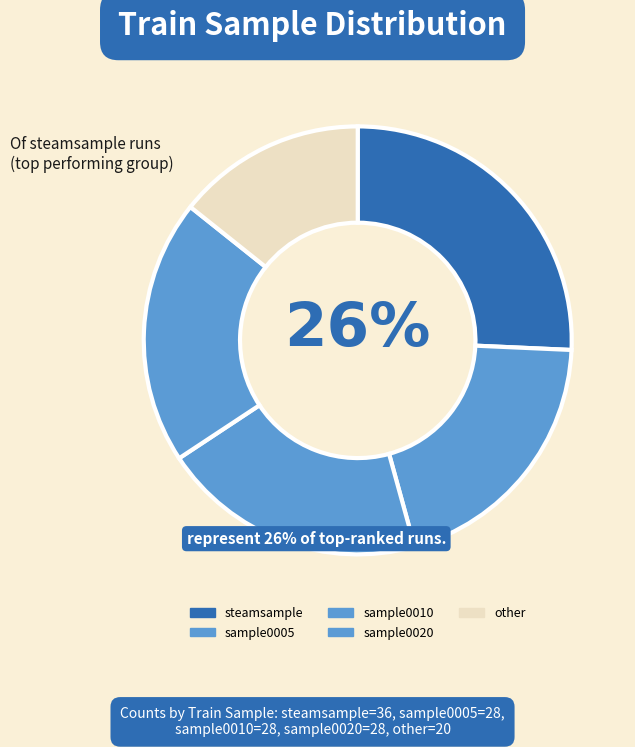

Which has a higher value, sample0005 or sample0020?

sample0005